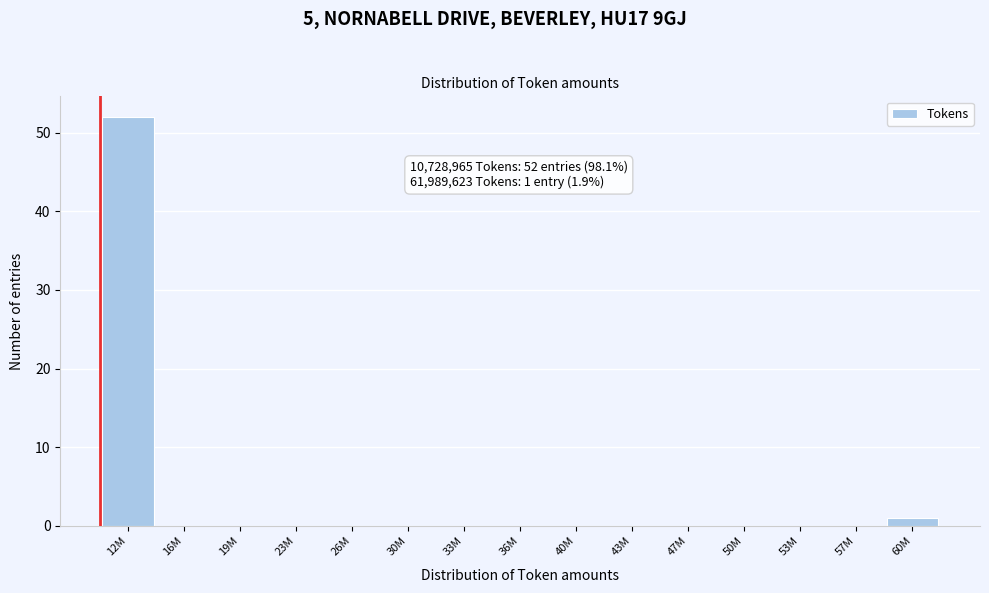

Reading left to right, transcribe all the data shown in this chart.

12M=52	16M=0	19M=0	23M=0	26M=0	30M=0	33M=0	36M=0	40M=0	43M=0	47M=0	50M=0	53M=0	57M=0	60M=1